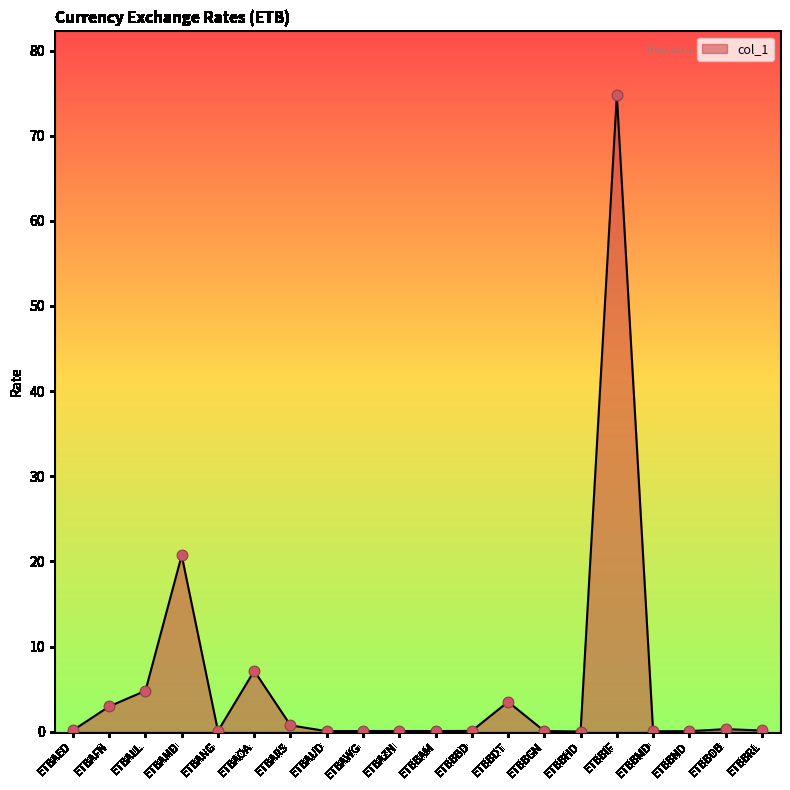

What is the change in value from ETBALL to ETBBBD?

-4.7